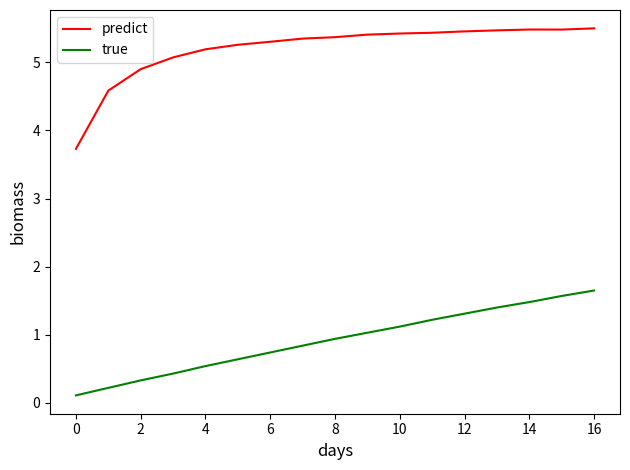

True or false: predict and true intersect in this chart.

False